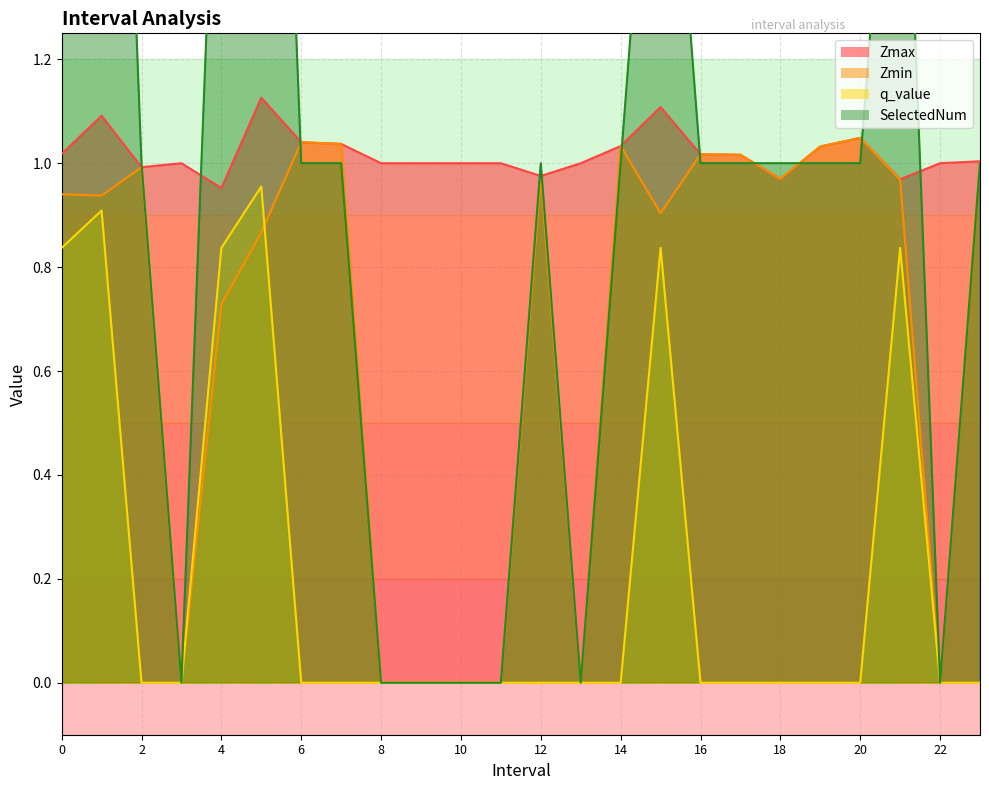

True or false: q_value has more than 0 interior local peaks.

True